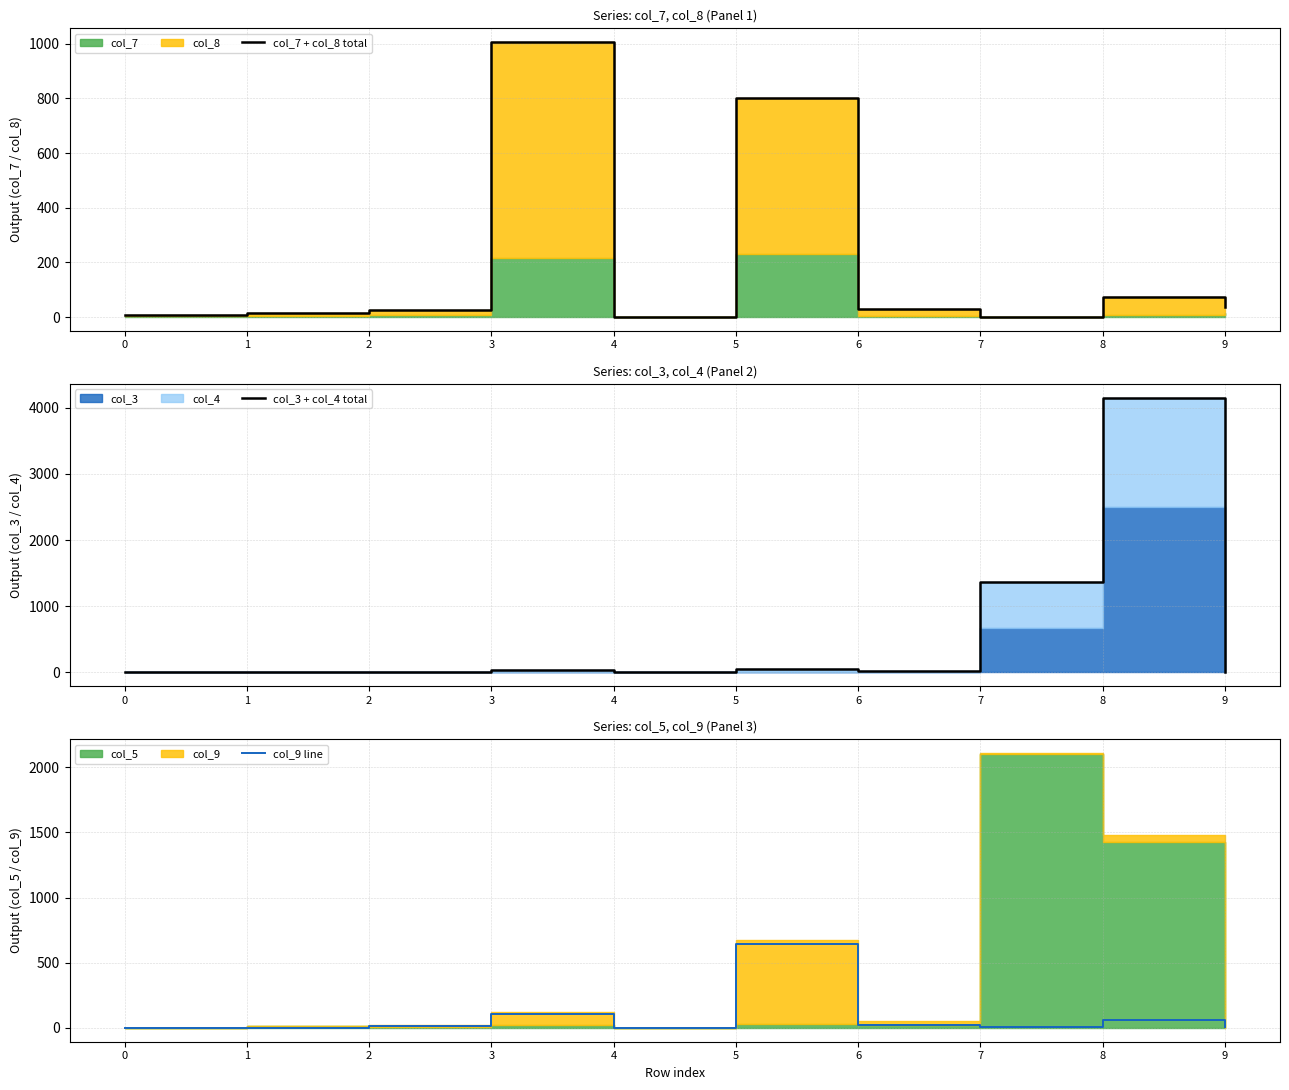

At which category is the sum across all series the highest?

8